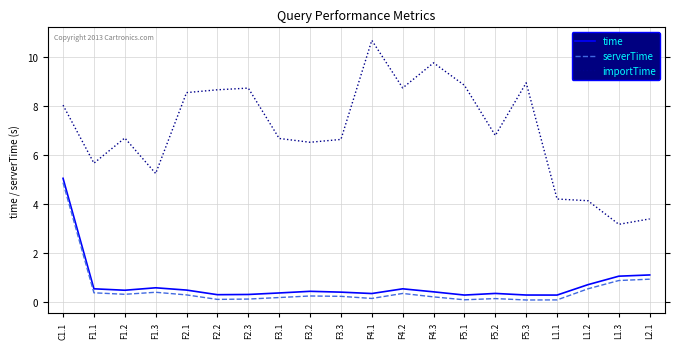

How many lines are shown in the chart?

3